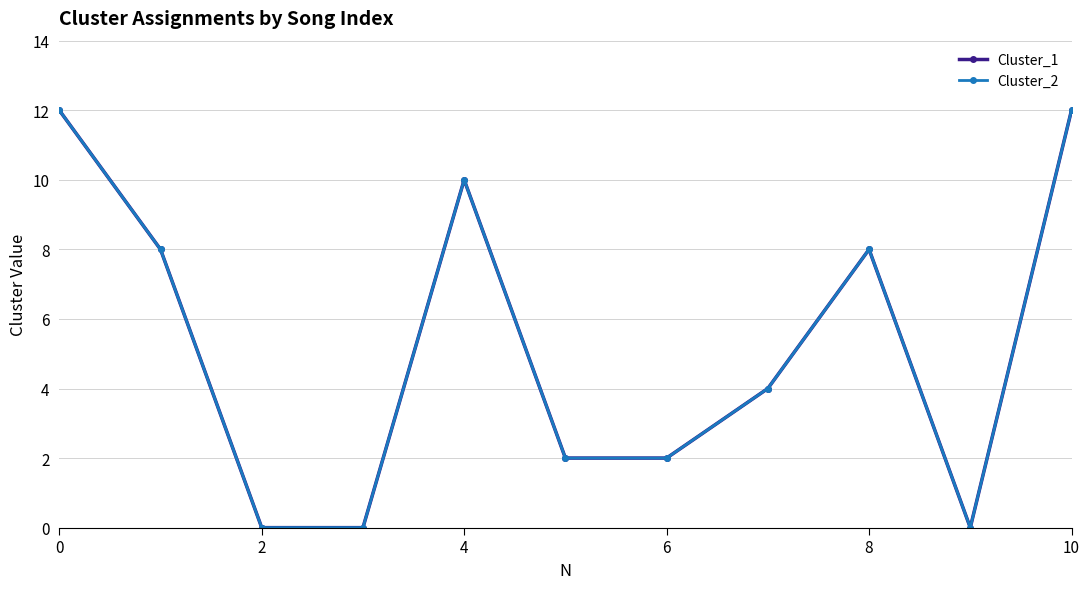

Does the chart have visible grid lines?

Yes